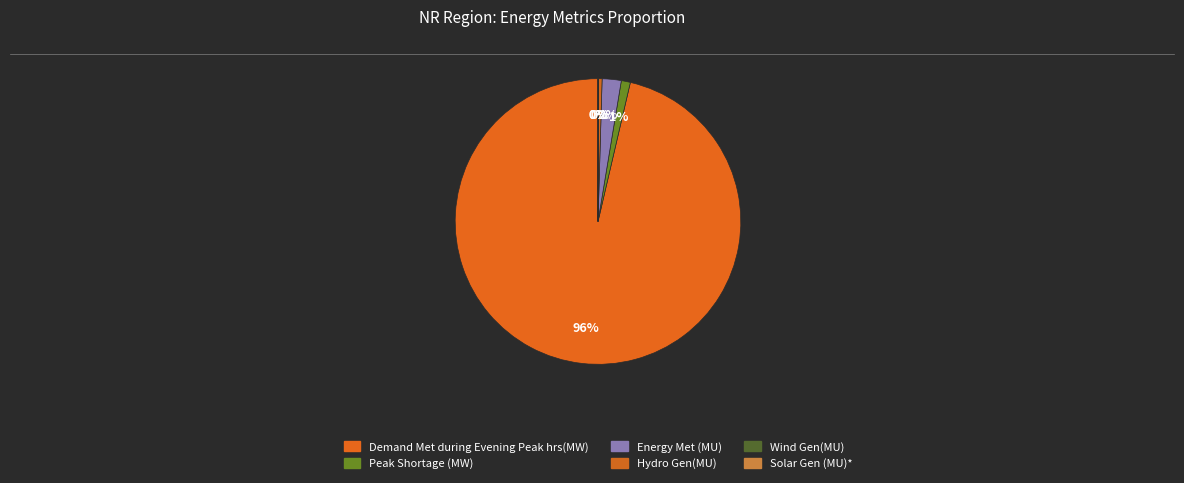

Rank the categories by value from lowest to highest.

Solar Gen (MU)*, Wind Gen(MU), Hydro Gen(MU), Peak Shortage (MW), Energy Met (MU), Demand Met during Evening Peak hrs(MW)